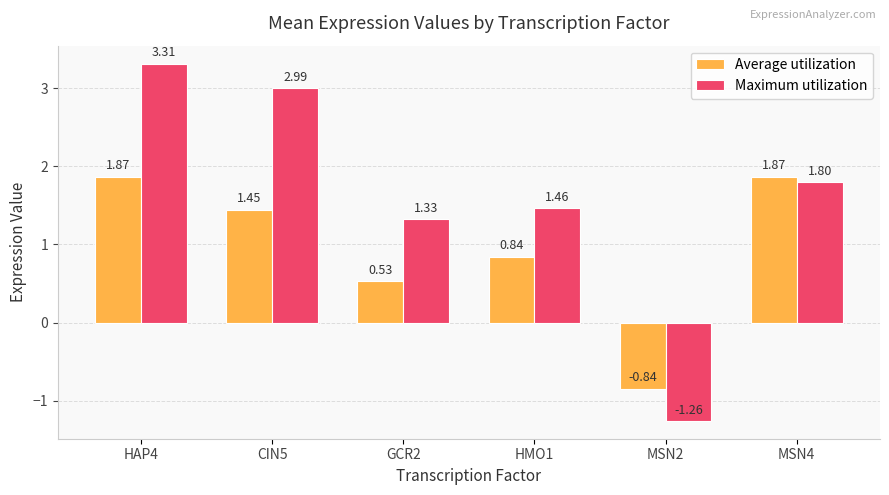

What is the label of the 5th bar from the left?

MSN2